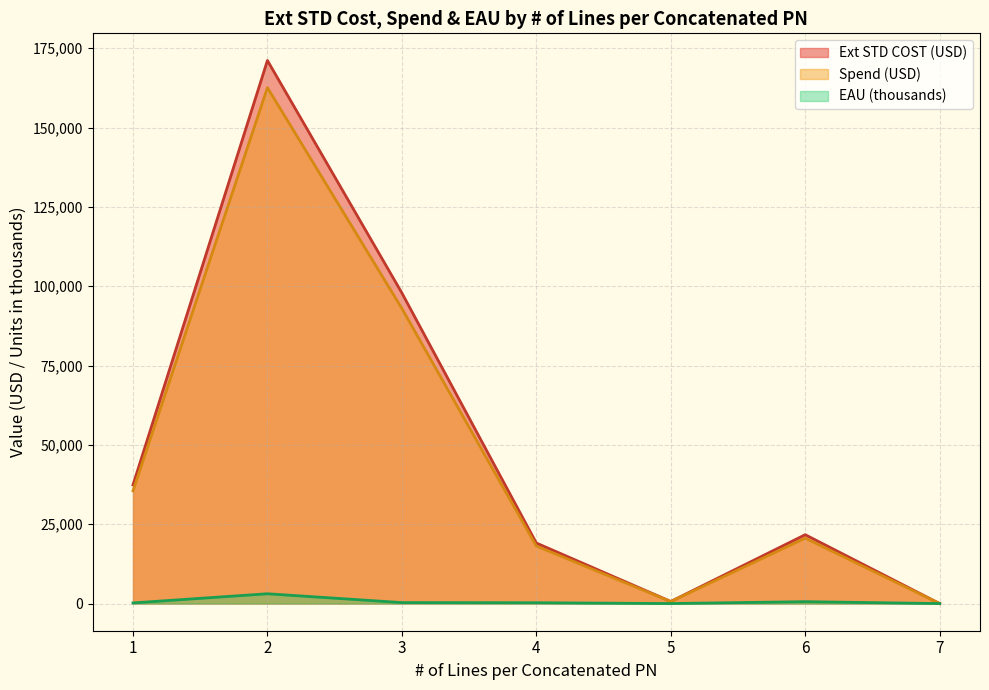

Is the value of Ext STD COST (USD) at 6 greater than the value of EAU (thousands) at 5?

Yes